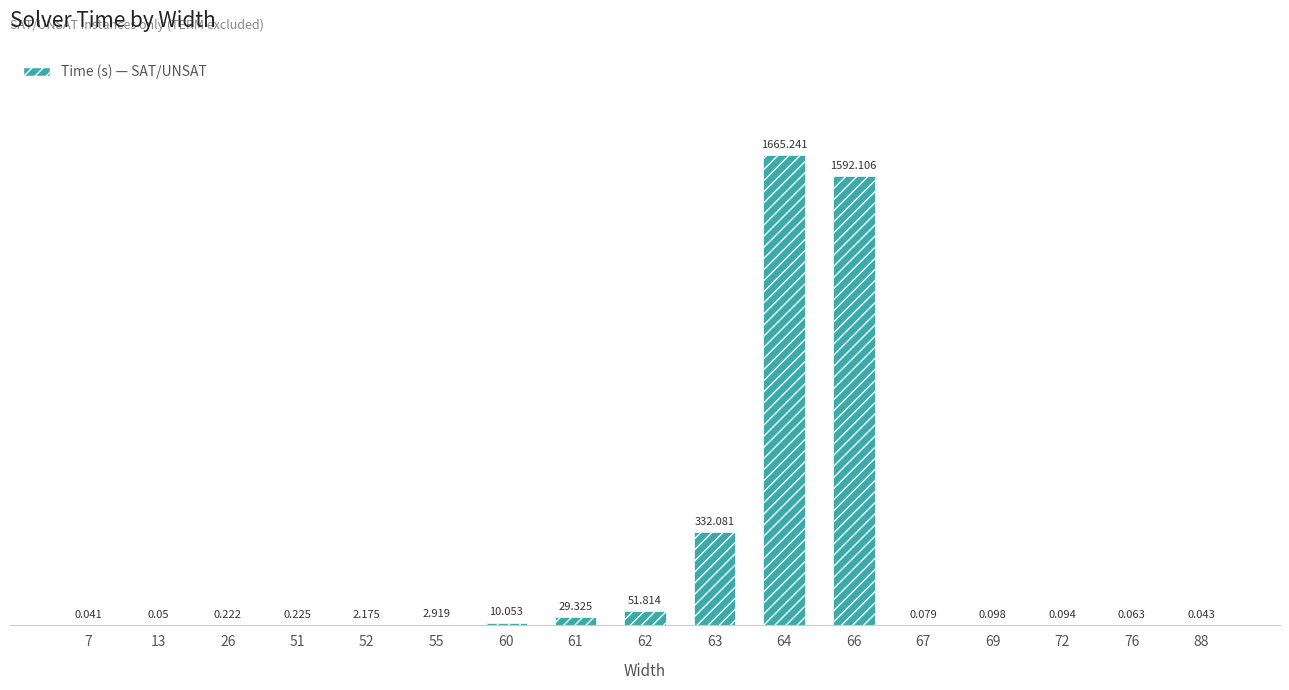

How many categories are shown in the chart?

17